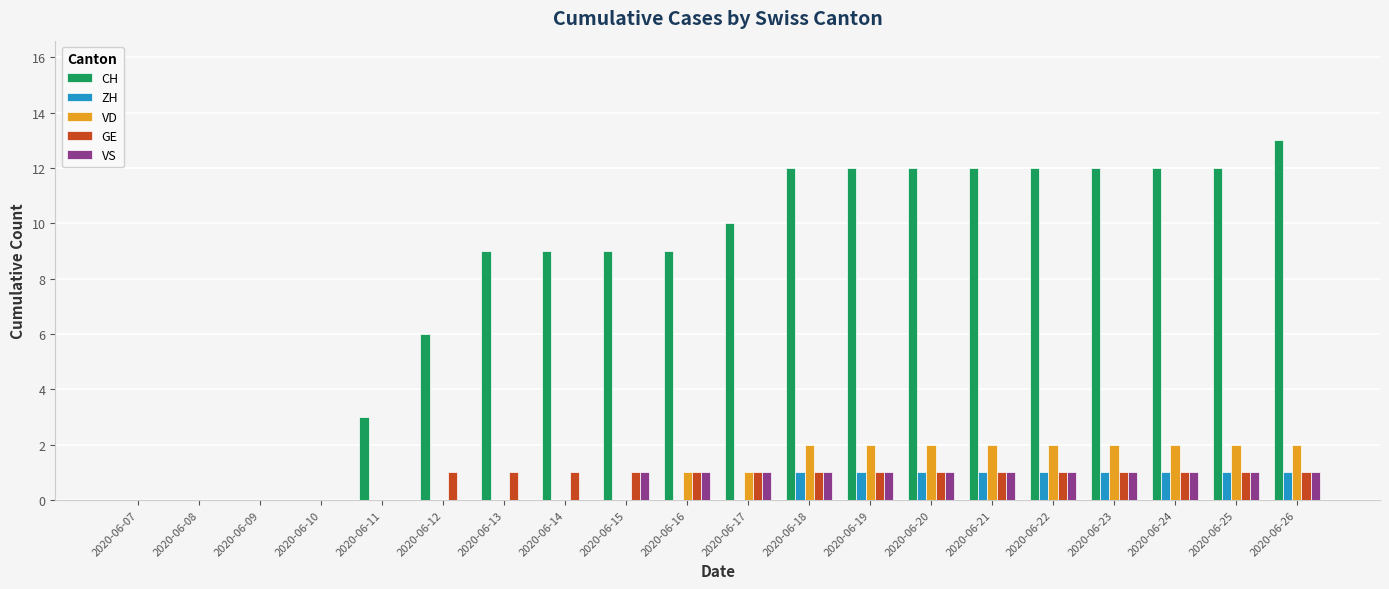

True or false: VS has a value of 1 at 2020-06-22.

True